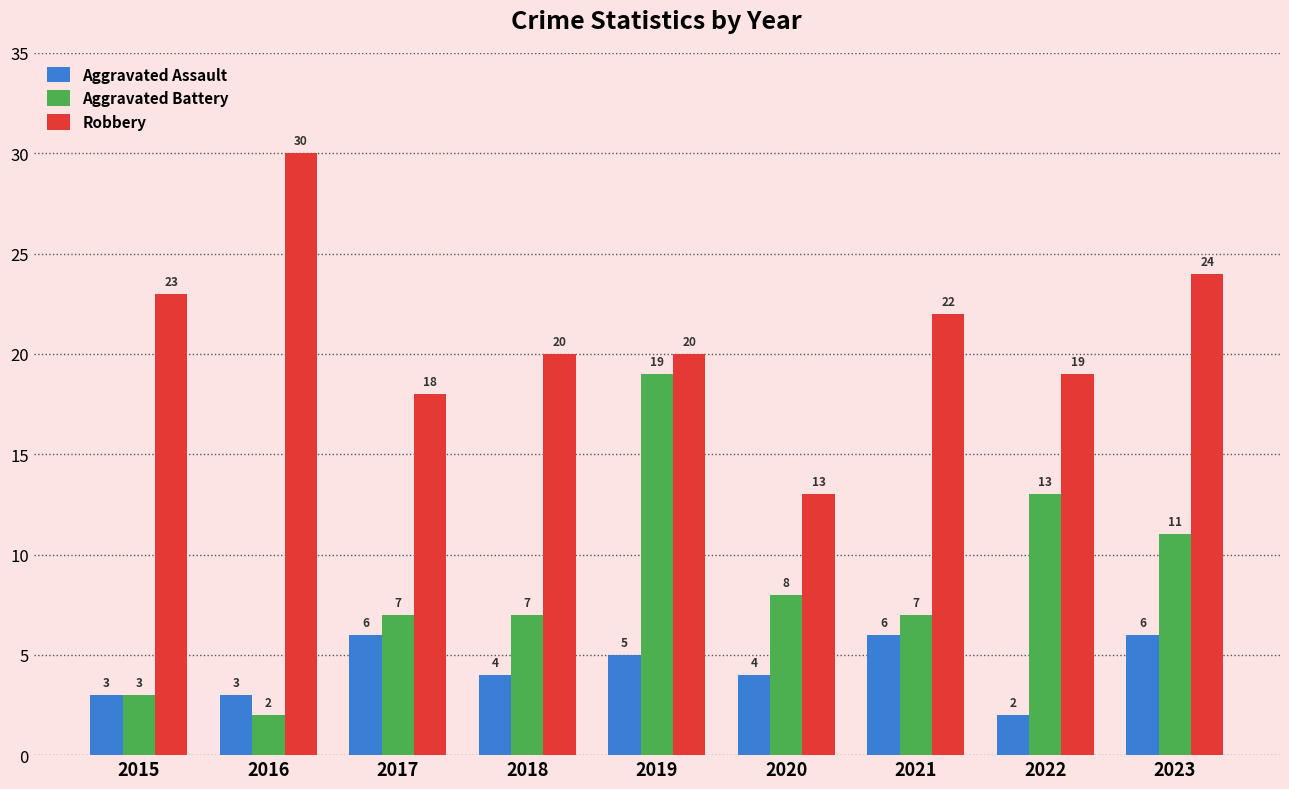

At which category is the sum across all series the highest?

2019